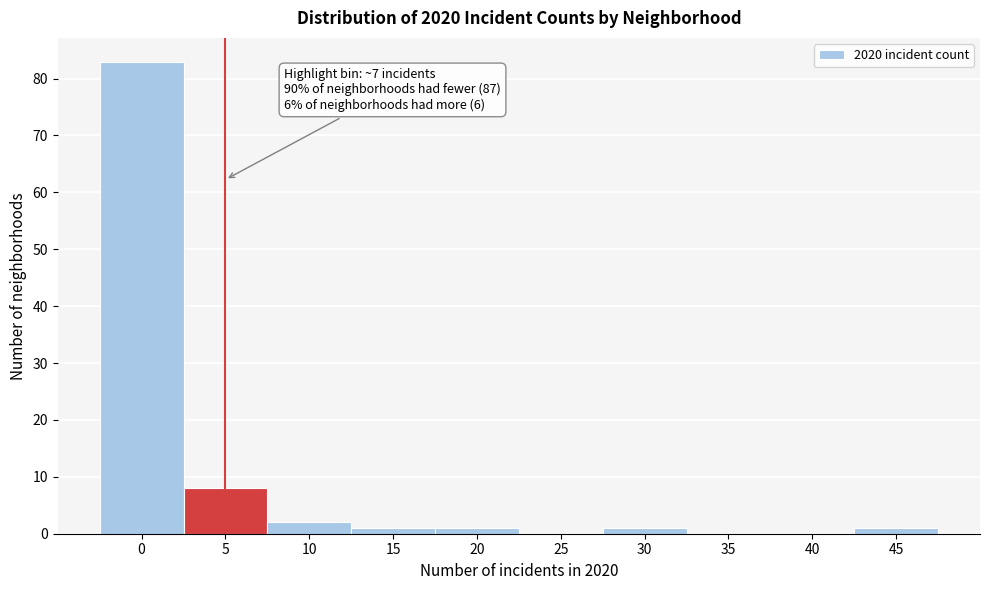

Reading left to right, list all the values displayed in this chart.

0=83	5=8	10=2	15=1	20=1	25=0	30=1	35=0	40=0	45=1